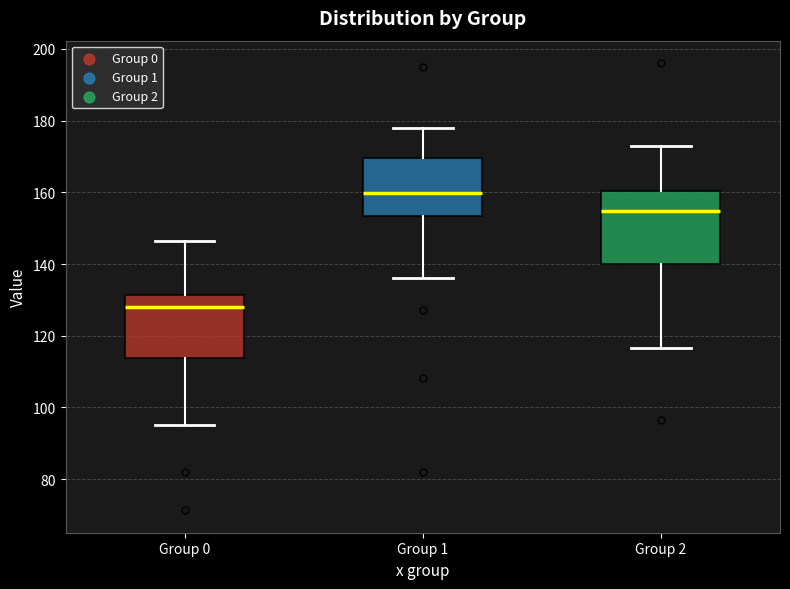

Reading left to right, transcribe this box plot: for each box, give where its median line is, the range the box spans, and where its two whiskers end, as read against the y-axis. The values are not printed on the chart, so give them approximately, as read against the axis.

Group 0: median 128, box 114 to 132, whiskers 96 to 146
Group 1: median 160, box 154 to 170, whiskers 136 to 178
Group 2: median 154, box 140 to 160, whiskers 116 to 172